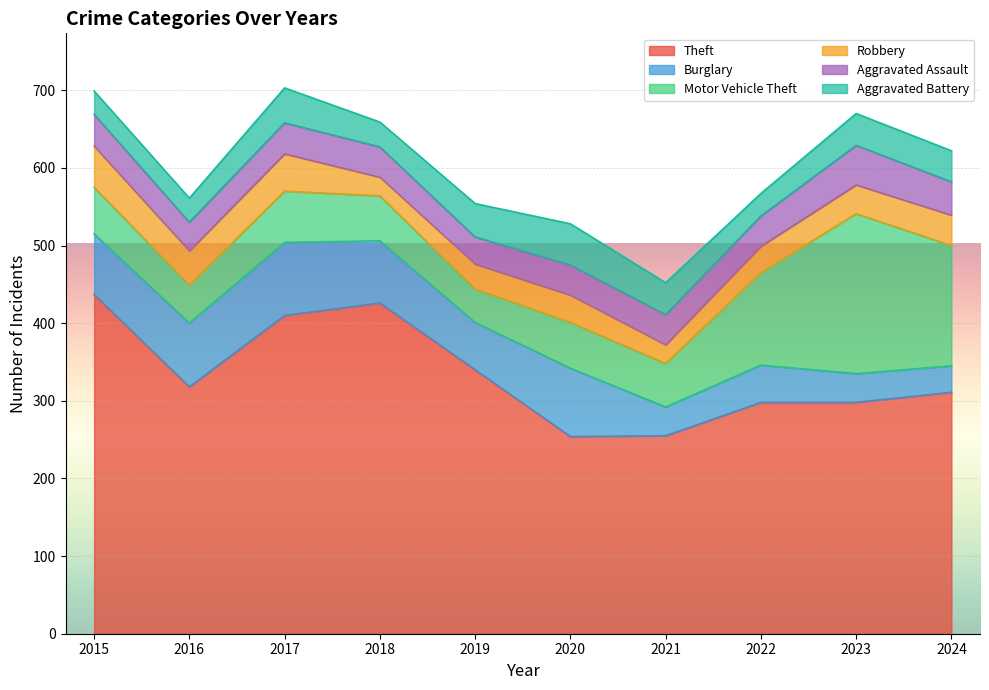

What is the spread (max minus min) of values at 2017?

370